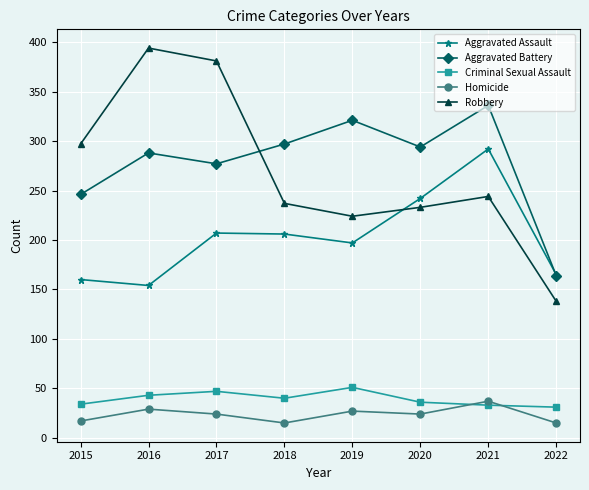

What value does the Criminal Sexual Assault series have at 2020?

36